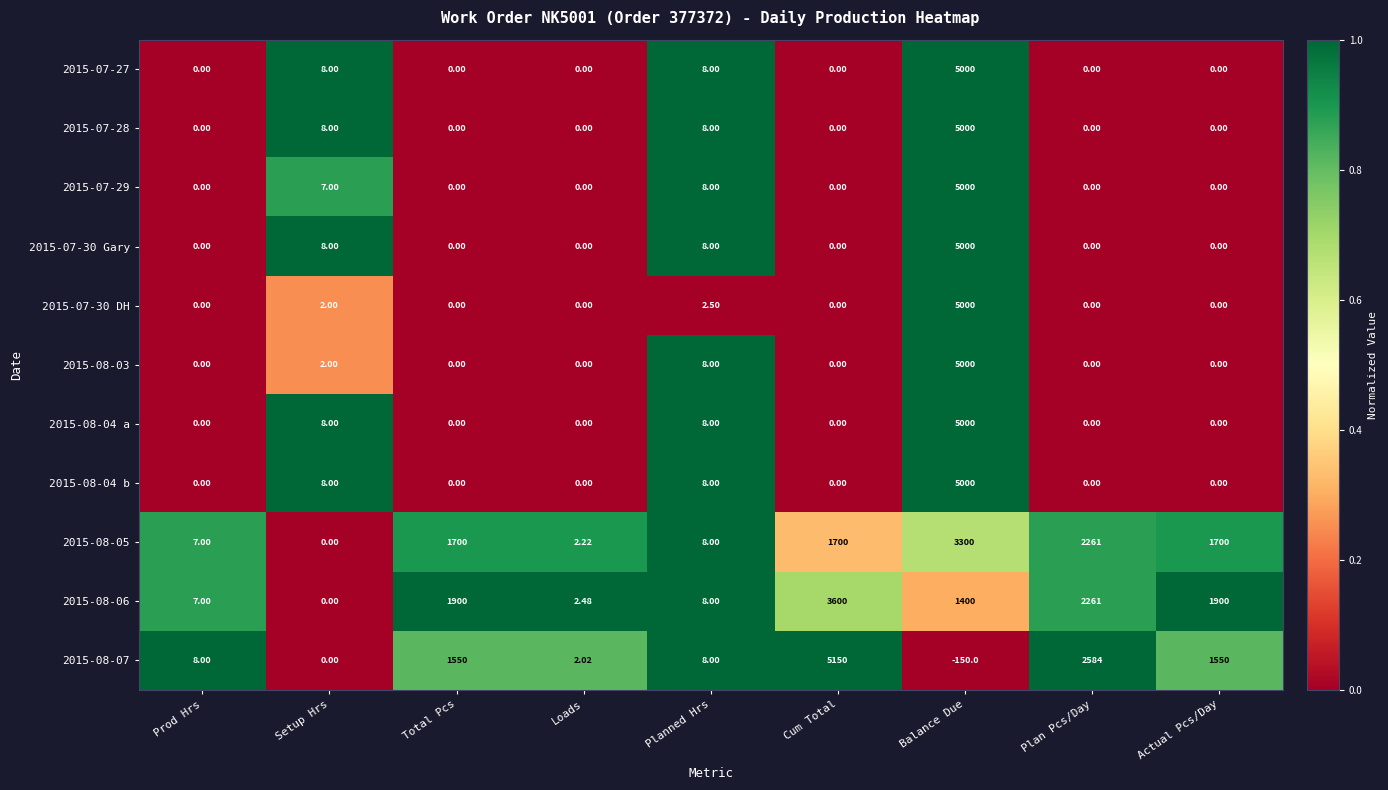

Which series changed the most between Total Pcs and Loads?

2015-08-06